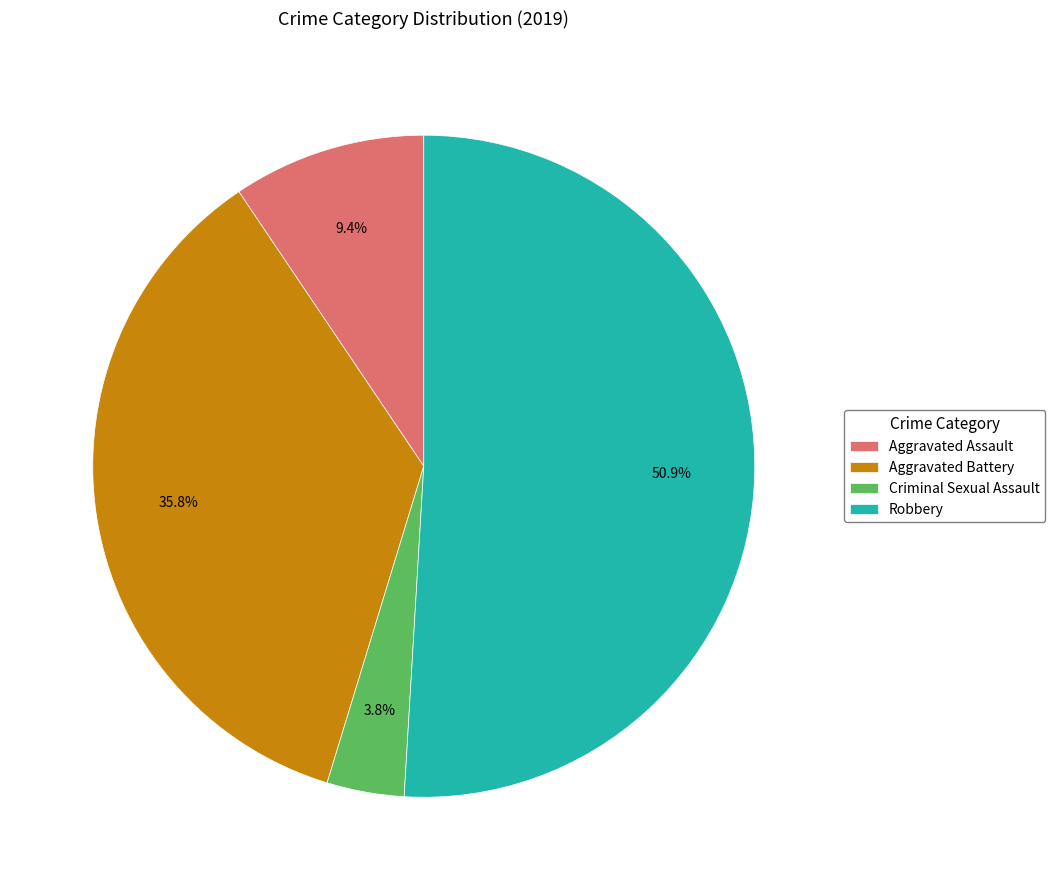

Between Aggravated Assault and Aggravated Battery, which is larger?

Aggravated Battery